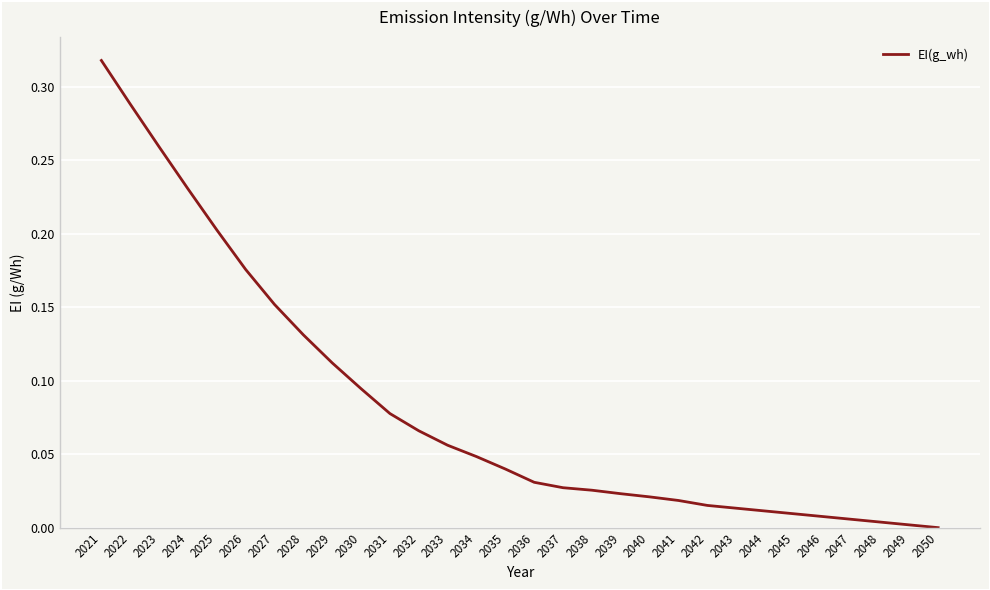

What is the change in value from 2021 to 2050?

-0.3